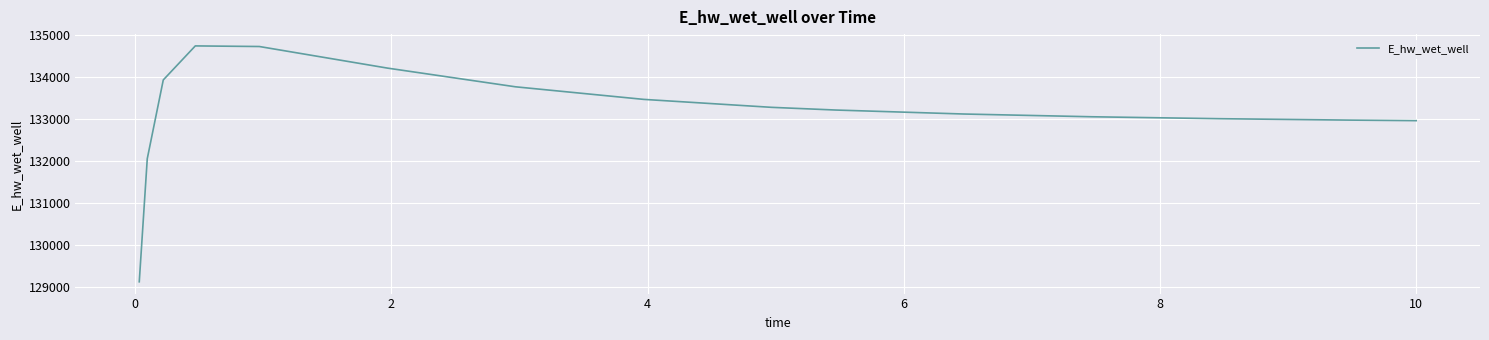

What is the maximum value shown in the chart?

134743.7